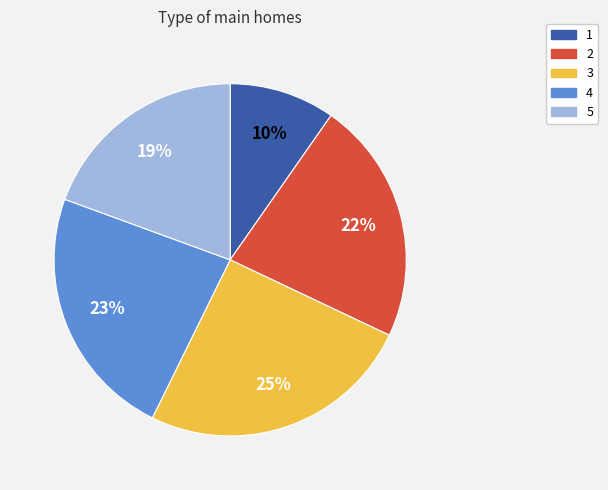

To the nearest percent, what percentage of the pie is 4?

23%